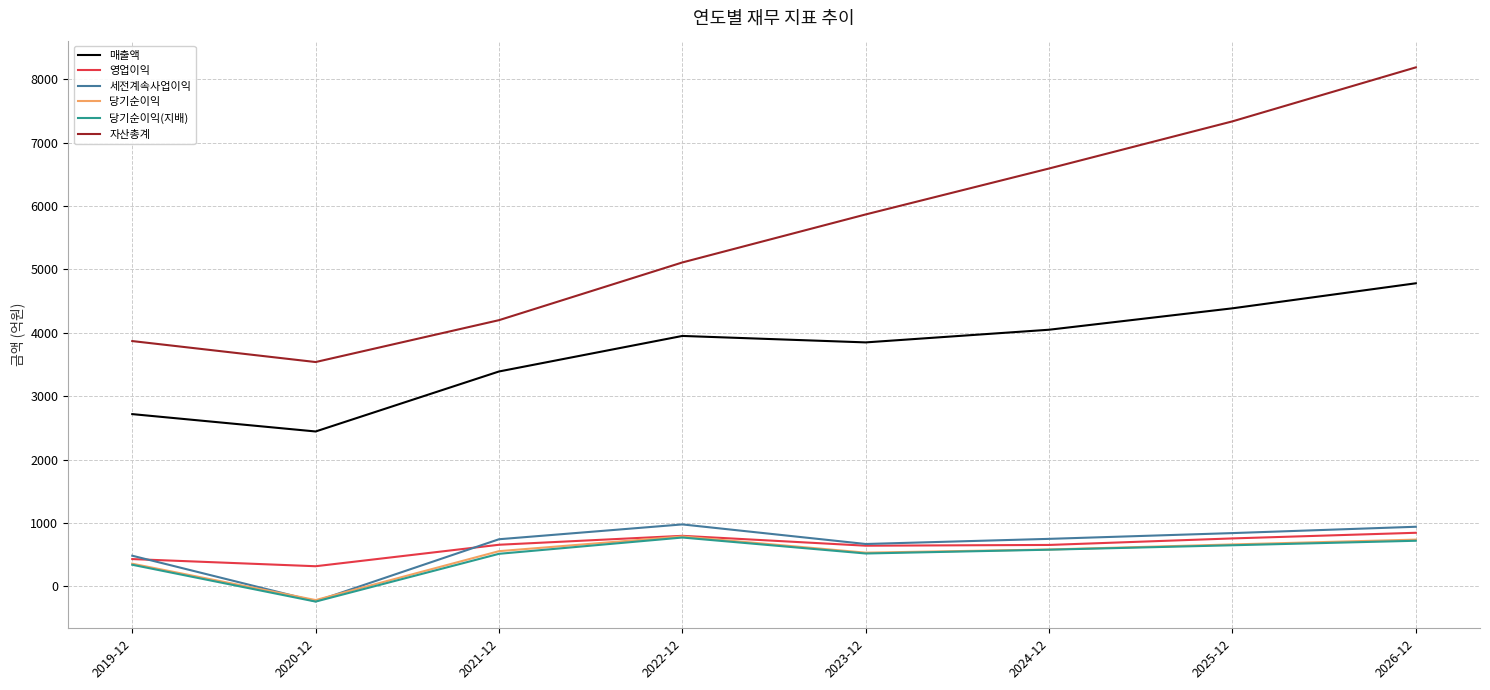

True or false: 매출액 and 세전계속사업이익 intersect in this chart.

False